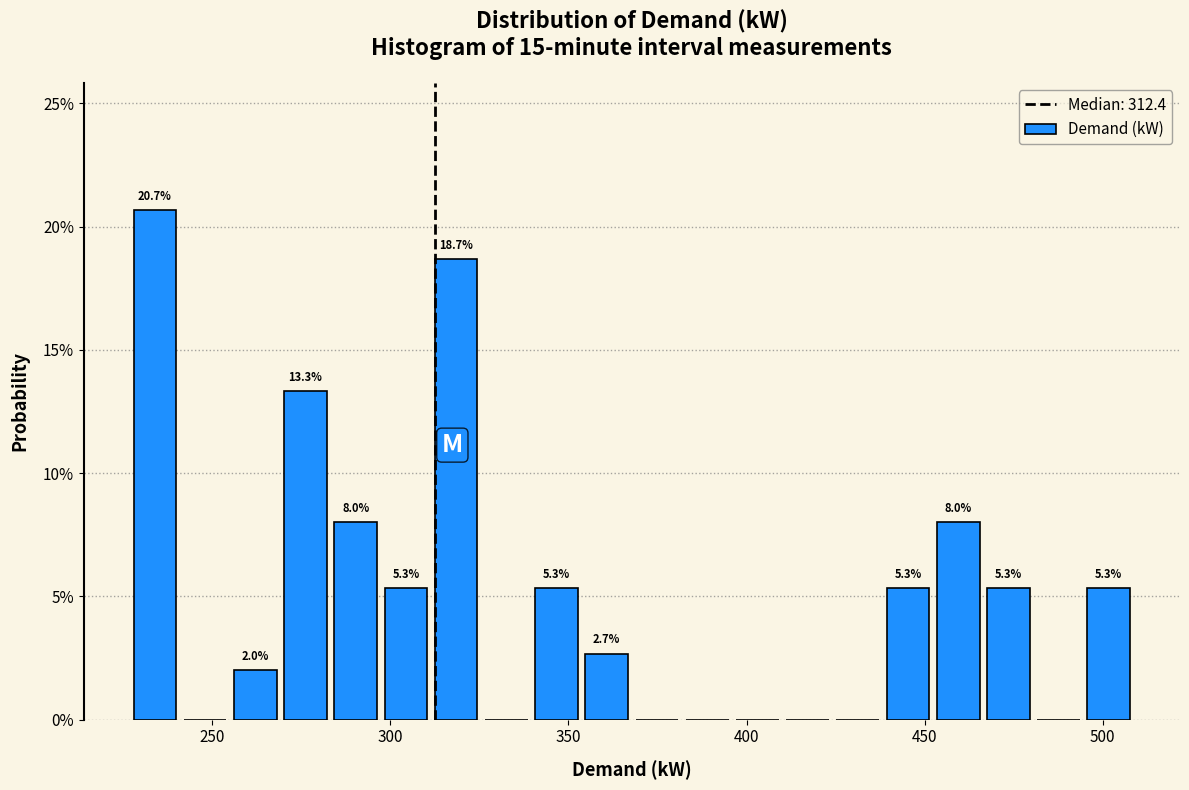

Read against the x-axis, roughly where is the centre of the tallest bar?

235